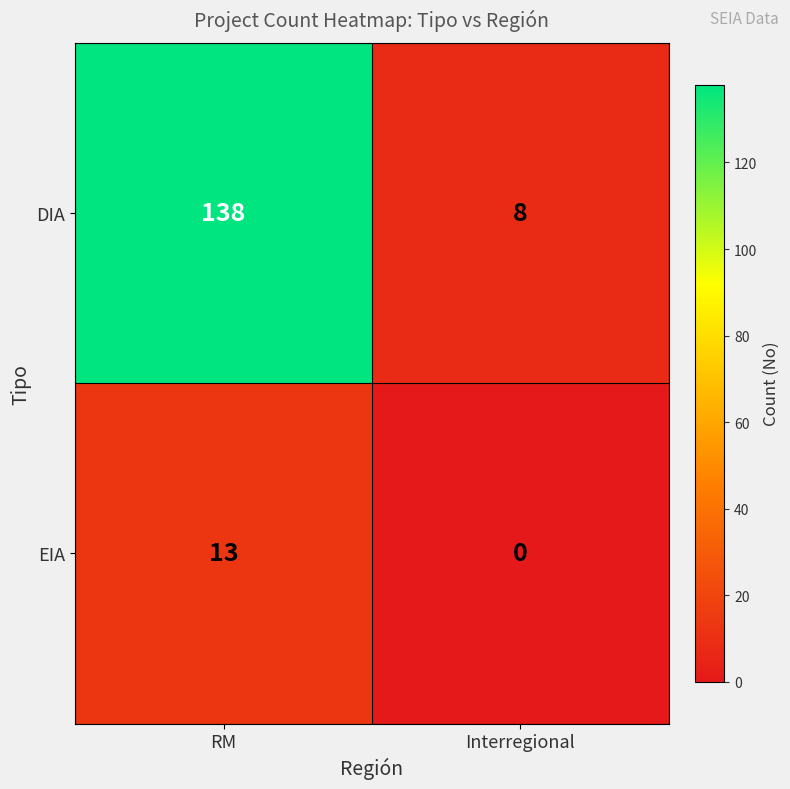

Which series has the largest total across all categories?

DIA